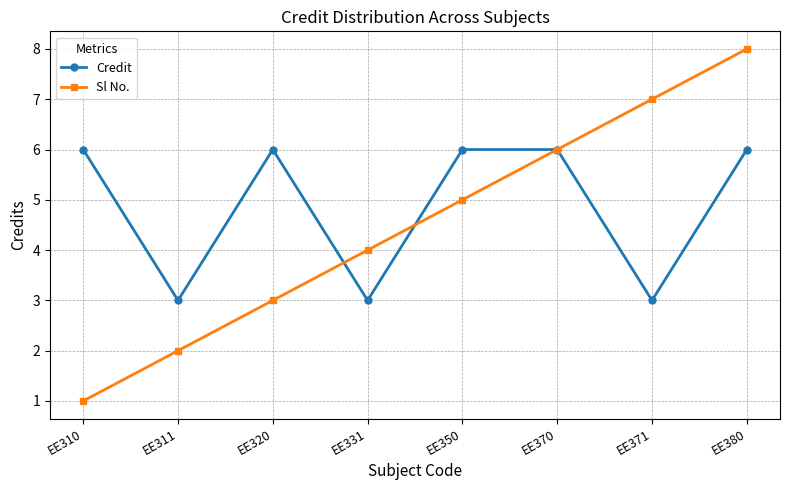

Is it true that Sl No. equals 3 at EE370?

False